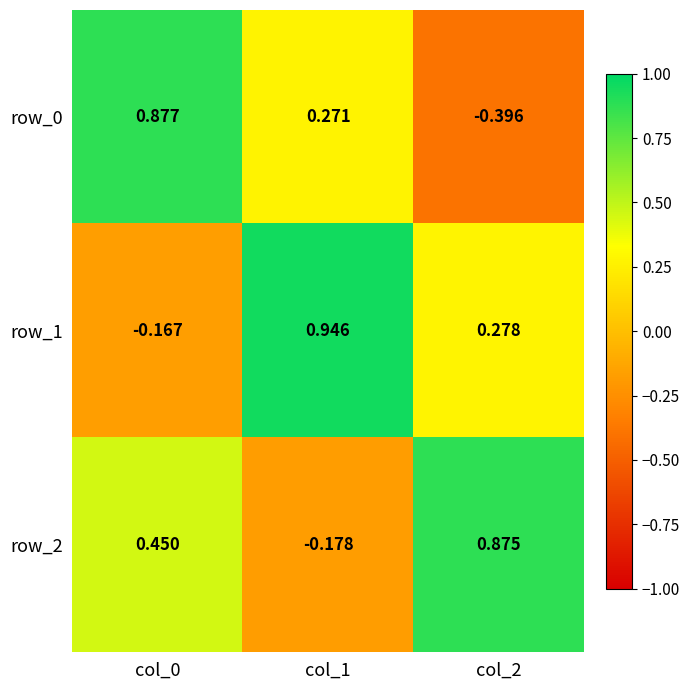

Is the value of row_0 at col_1 greater than the value of row_1 at col_0?

Yes